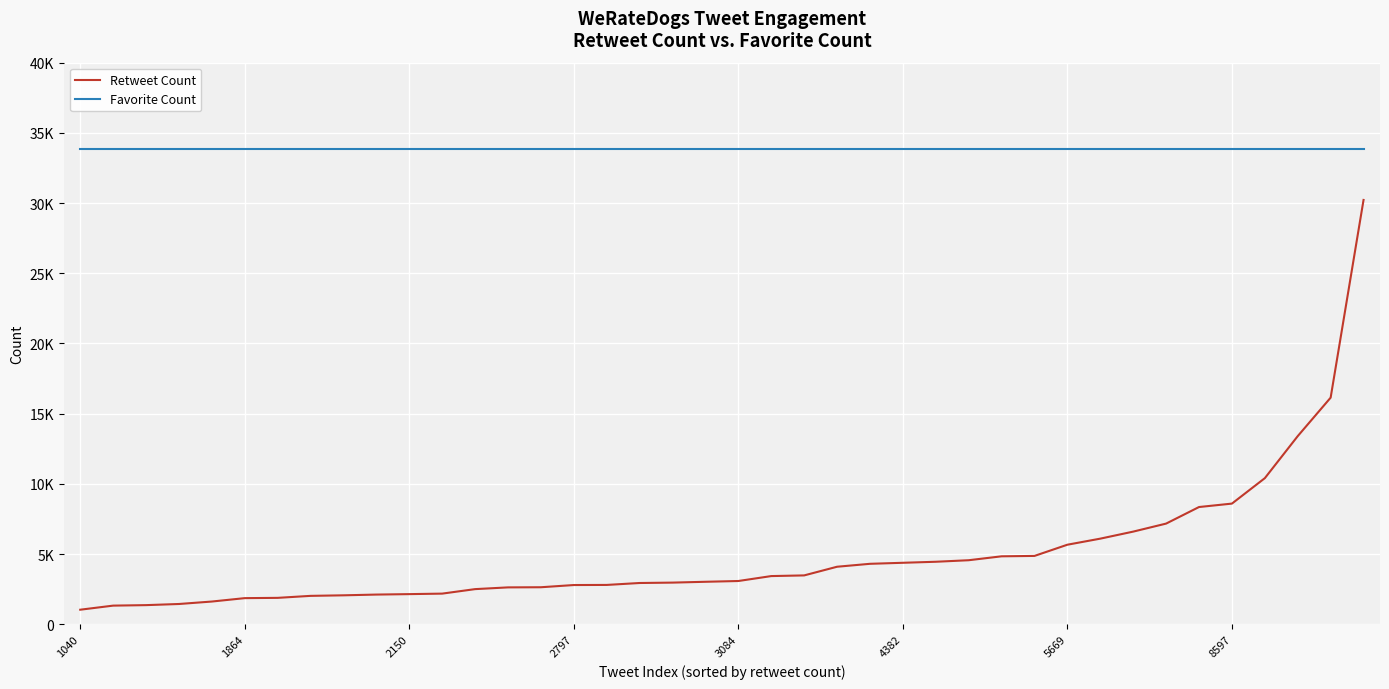

What are all the series names shown in the legend?

Retweet Count, Favorite Count